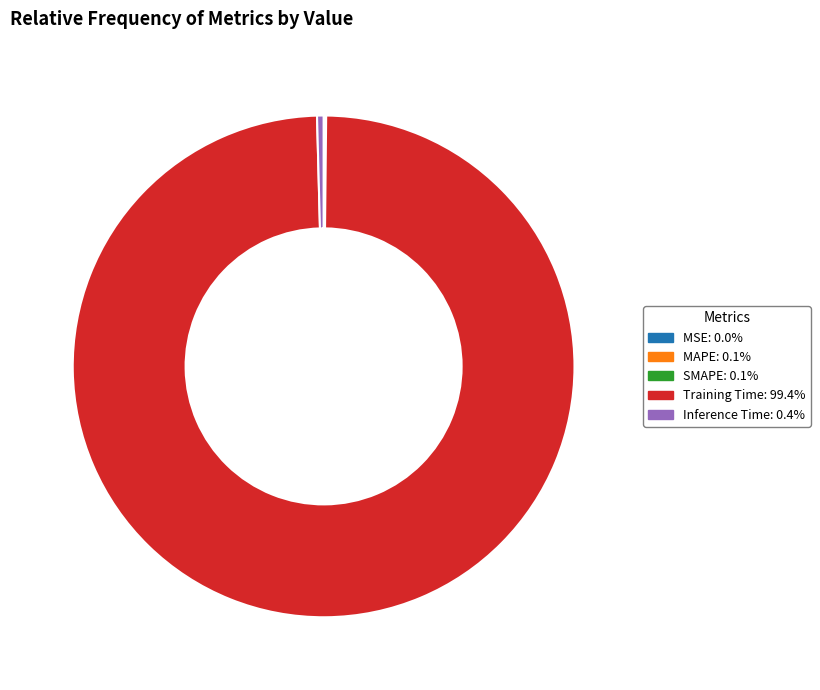

The Training Time slice represents 87% of the pie. True or false?

False